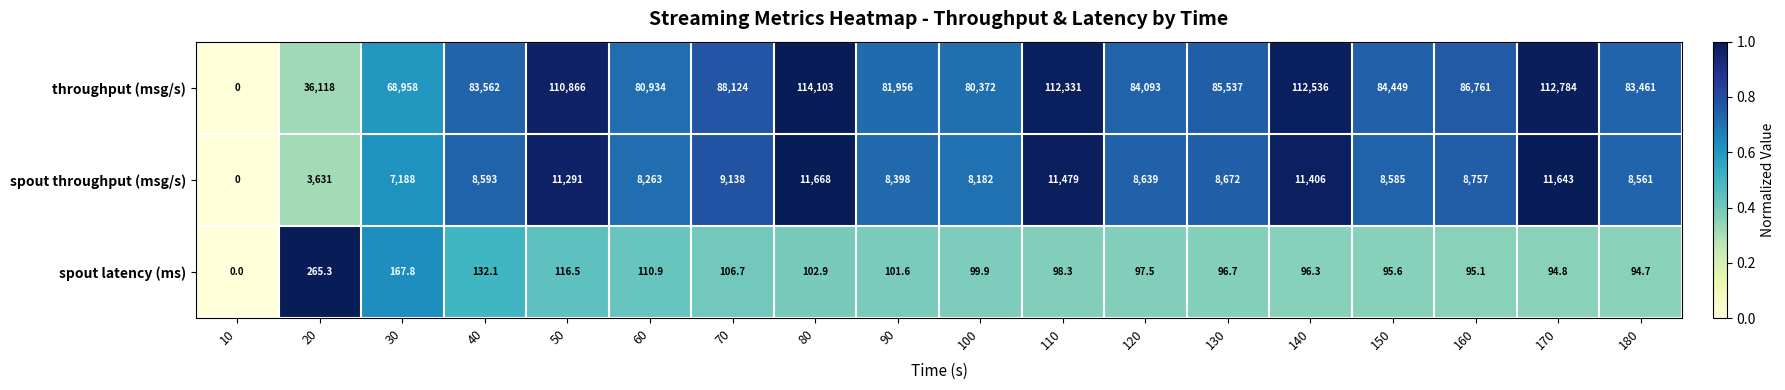

Which category has the highest value in the spout throughput (msg/s) series?

80